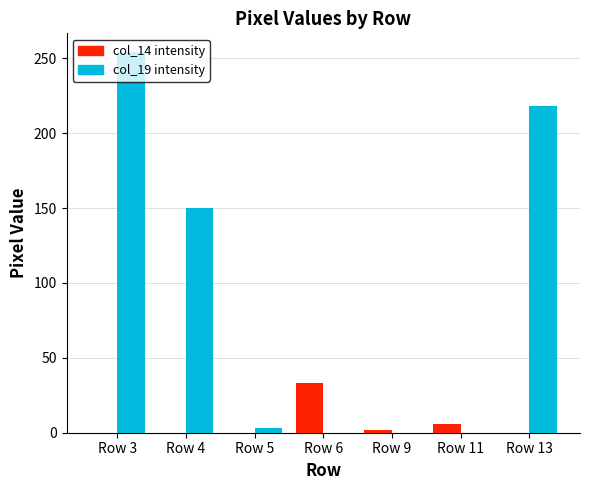

Reading left to right, what are all the values shown in this chart?

col_14 intensity: 0	0	0	33	2	6	0
col_19 intensity: 254	150	3	0	0	0	218